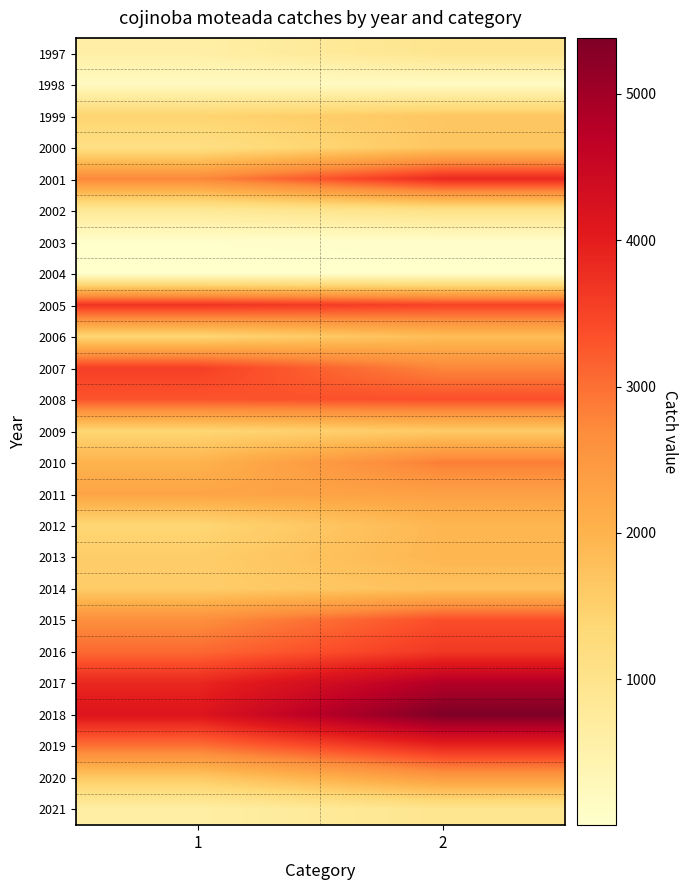

Between 1 and 2, which is larger?

2